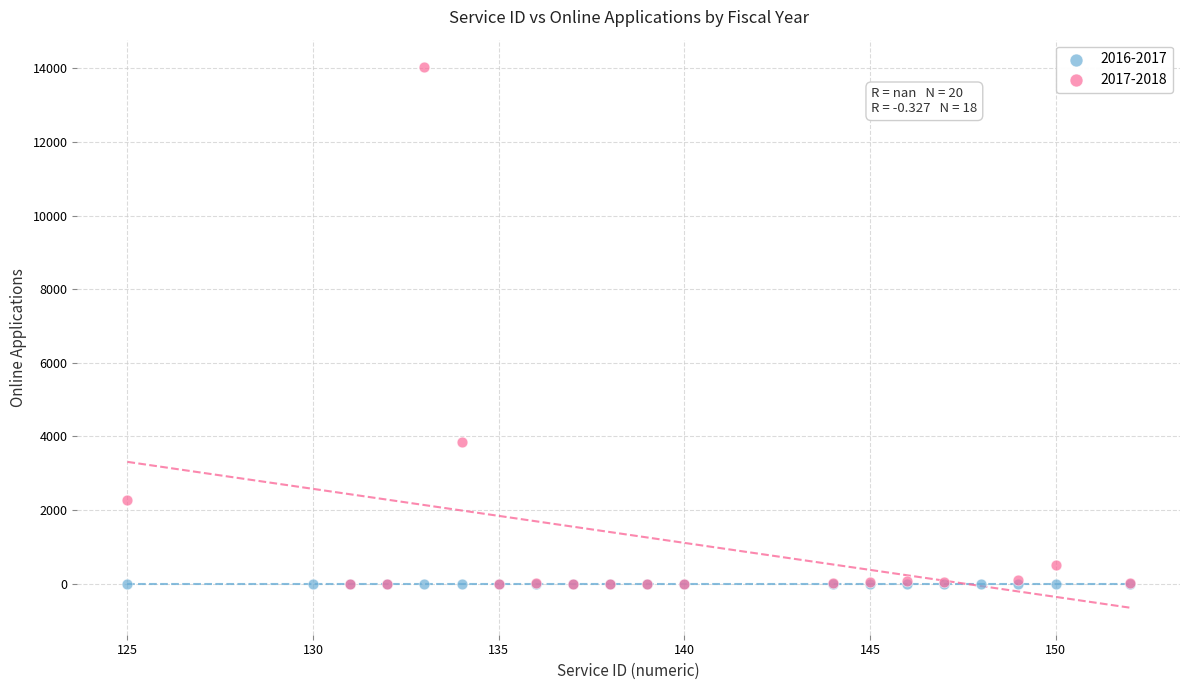

Which series reaches the maximum Y coordinate?

2017-2018